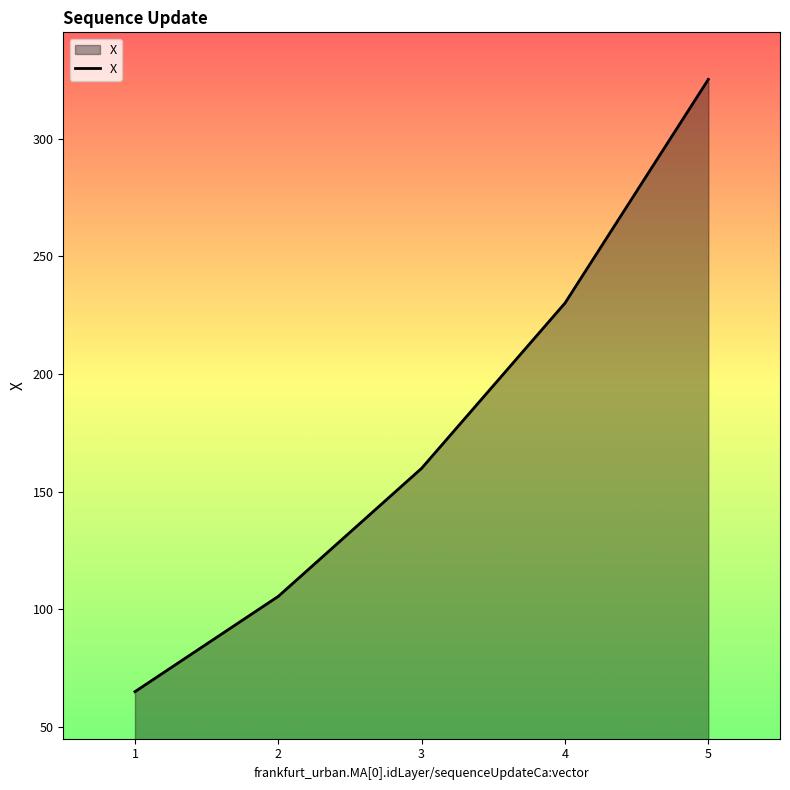

What is the greatest value displayed?

325.3